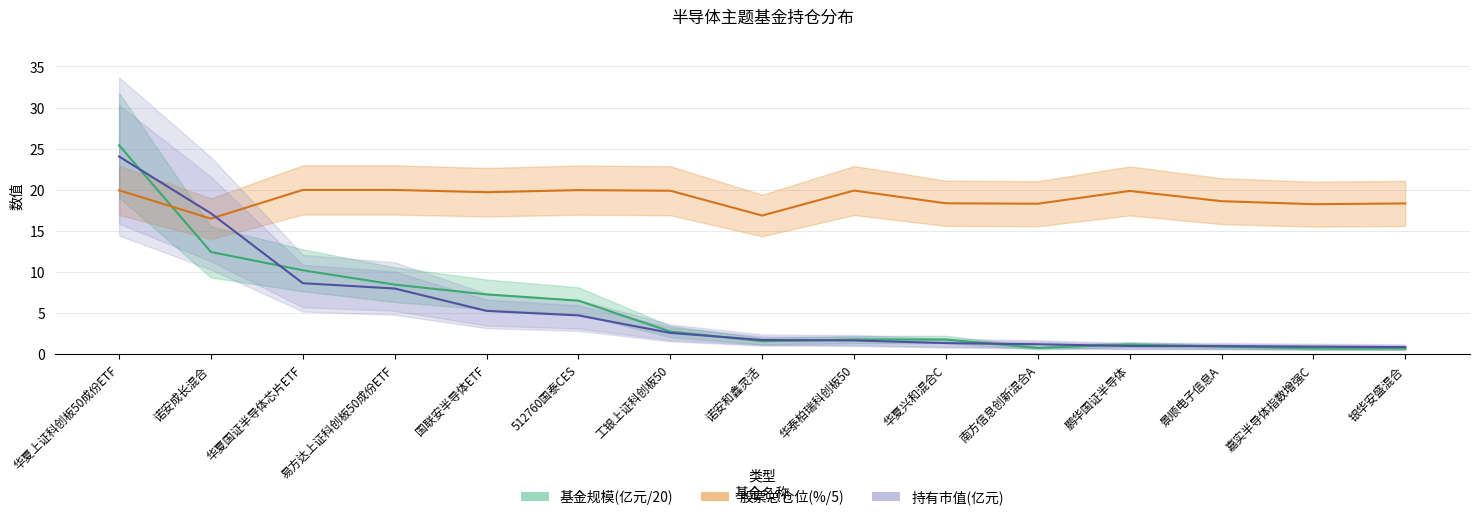

How many interior local valleys does the 基金规模(亿元/20) series have?

2